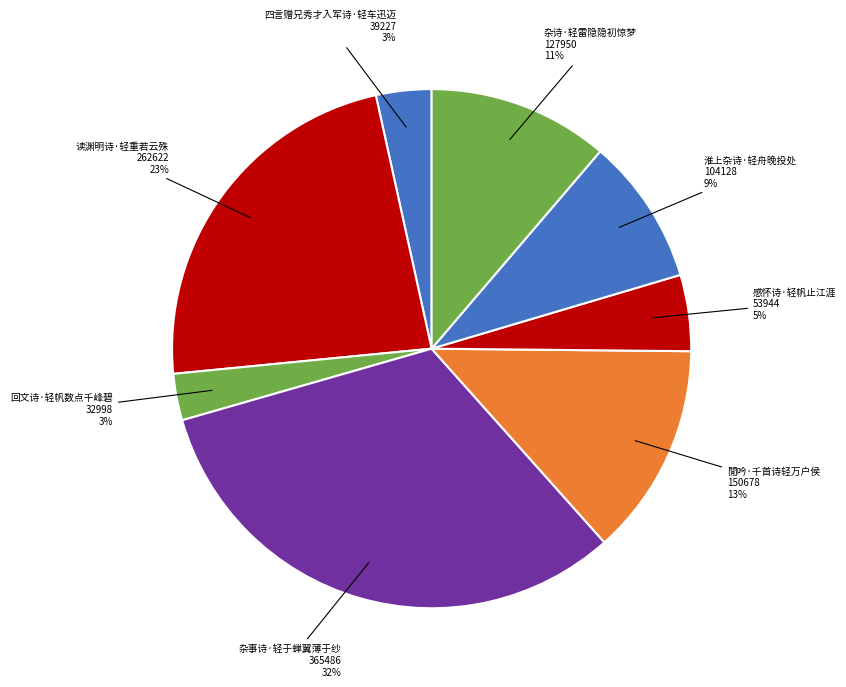

To the nearest percent, what portion does 四言赠兄秀才入军诗·轻车迅迈 represent?

3%